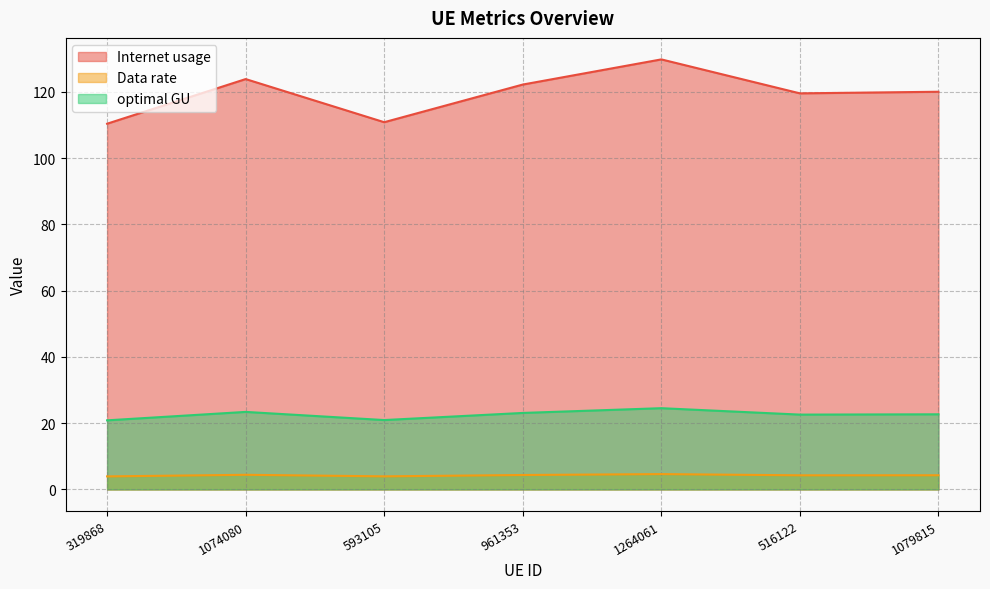

Rank the series at 593105 from lowest to highest value.

Data rate, optimal GU, Internet usage